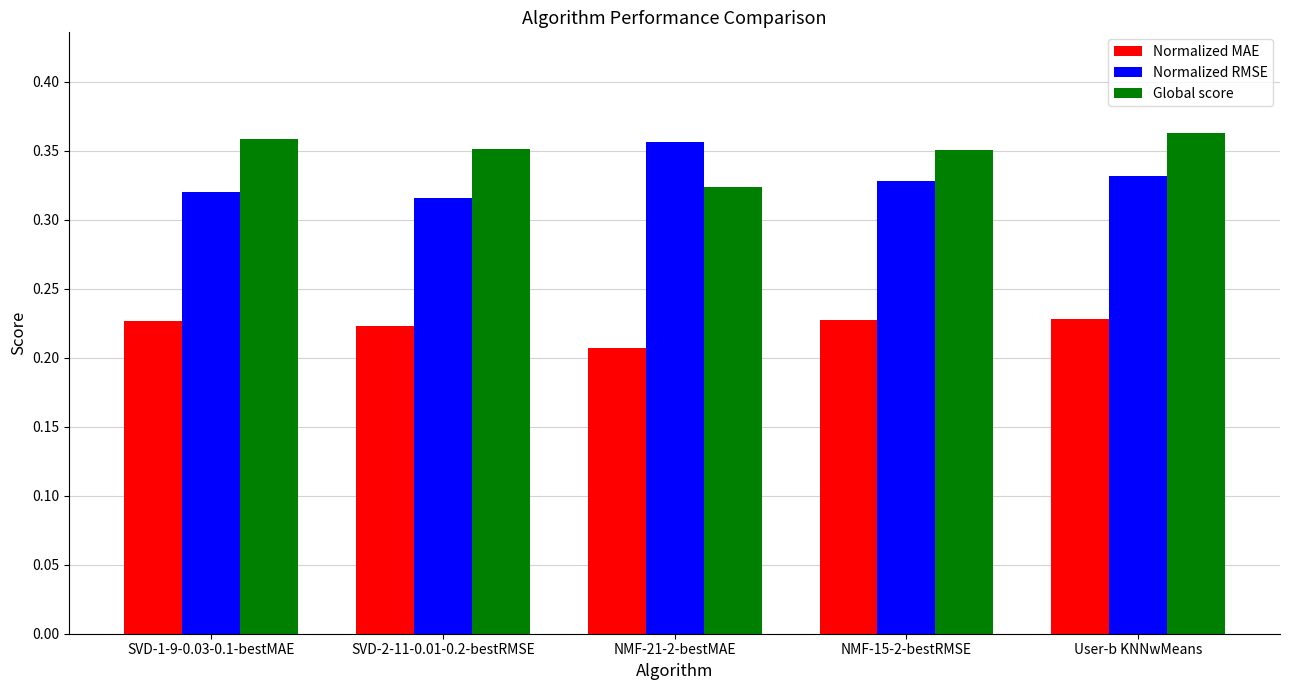

The value of Normalized RMSE at SVD-1-9-0.03-0.1-bestMAE is 0.1. True or false?

False